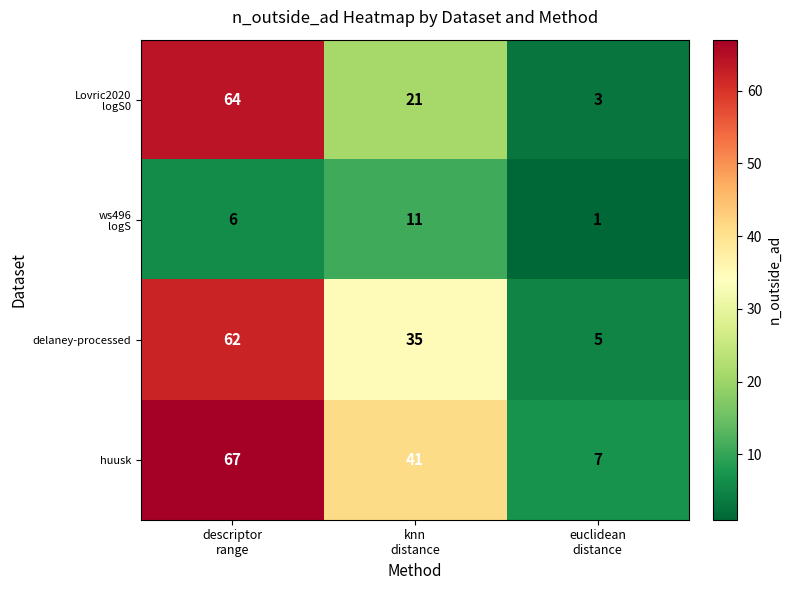

At how many categories does at least one series exceed 63?

1